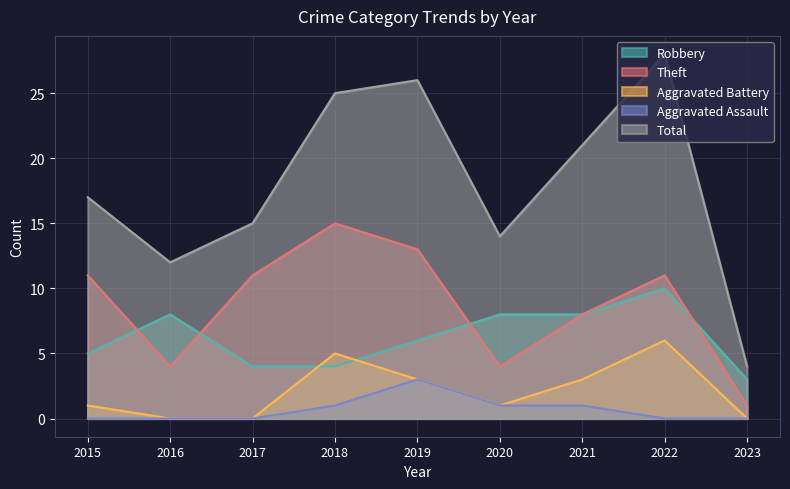

True or false: Aggravated Assault and Robbery cross at least once.

False